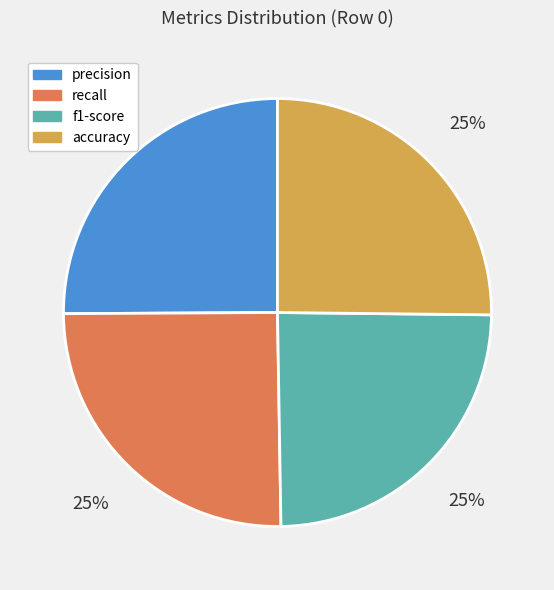

To the nearest percent, what portion does precision represent?

25%